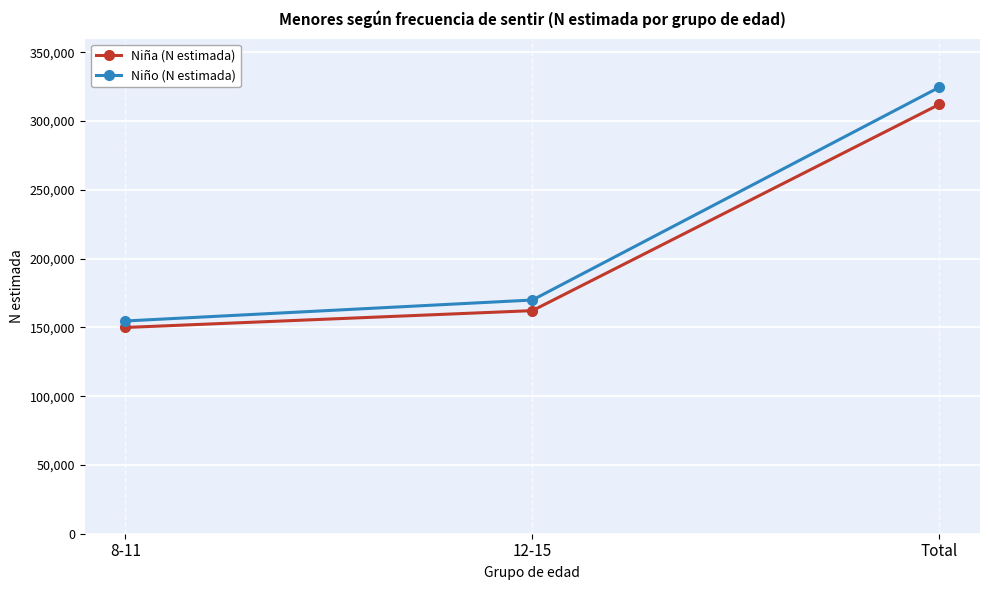

List the labels in order of Niña (N estimada) value, smallest first.

8-11, 12-15, Total